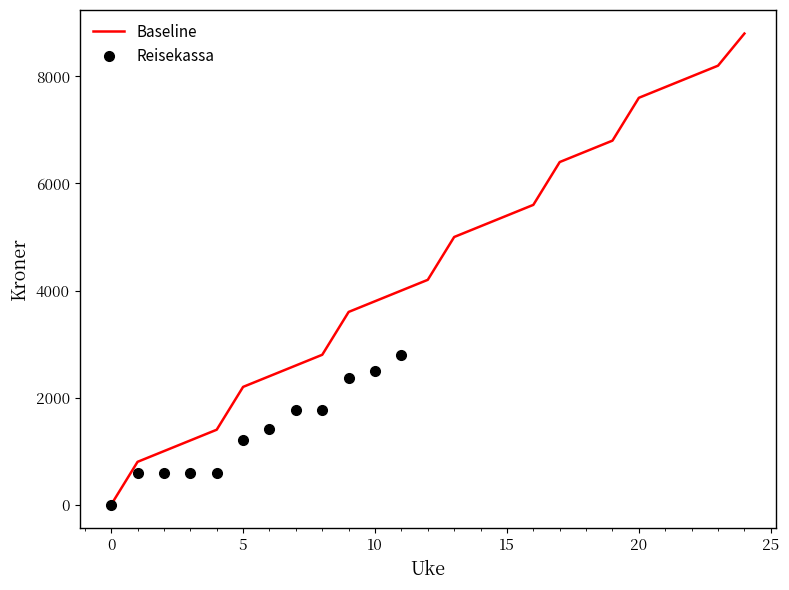

Between 22 and 20, which is larger?

22